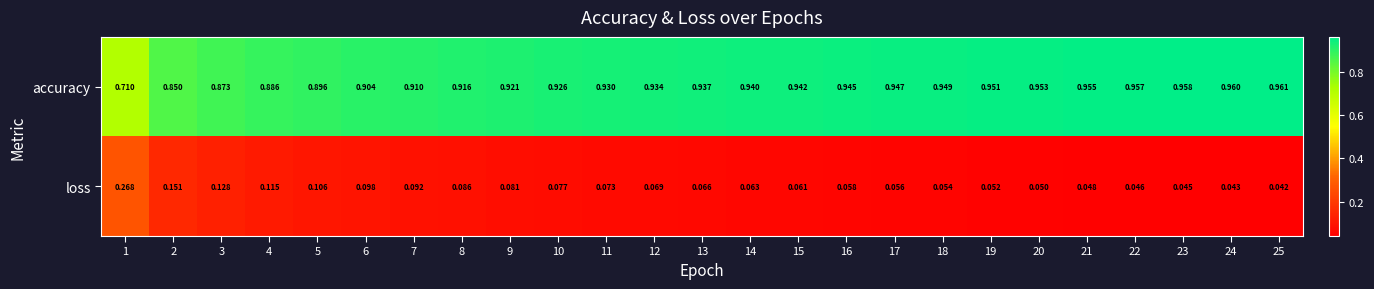

Between 7 and 21, which series saw the biggest shift?

accuracy